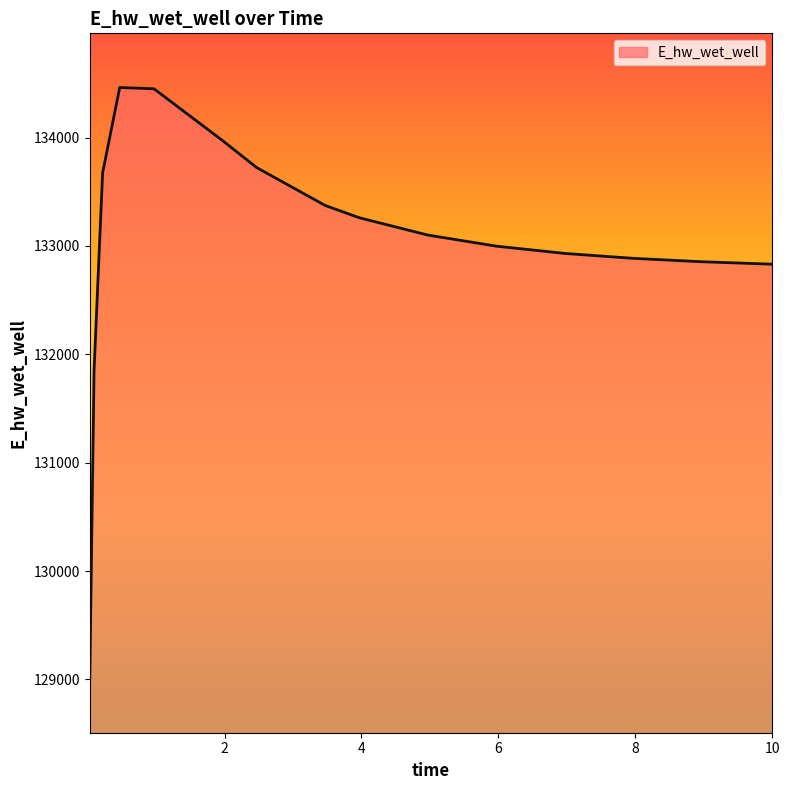

What is the difference between the maximum and minimum values?

5453.6